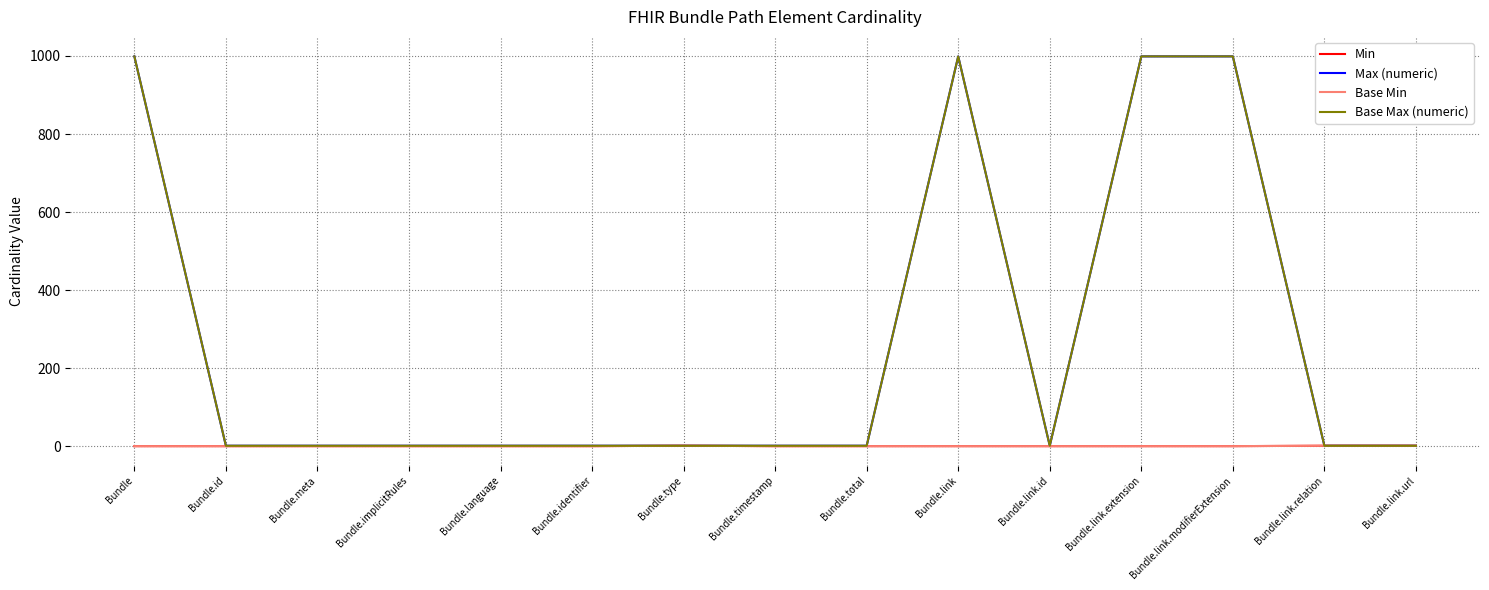

Where is Base Min nearest to the value 0?

Bundle